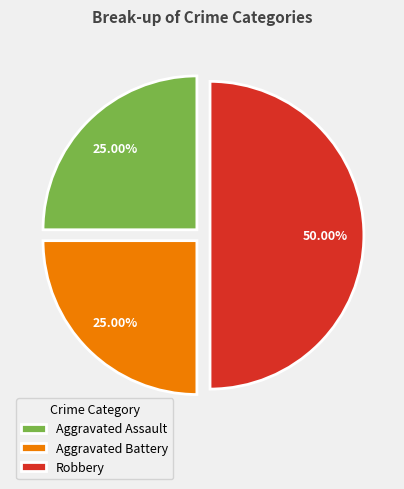

How many segments does this pie chart have?

3